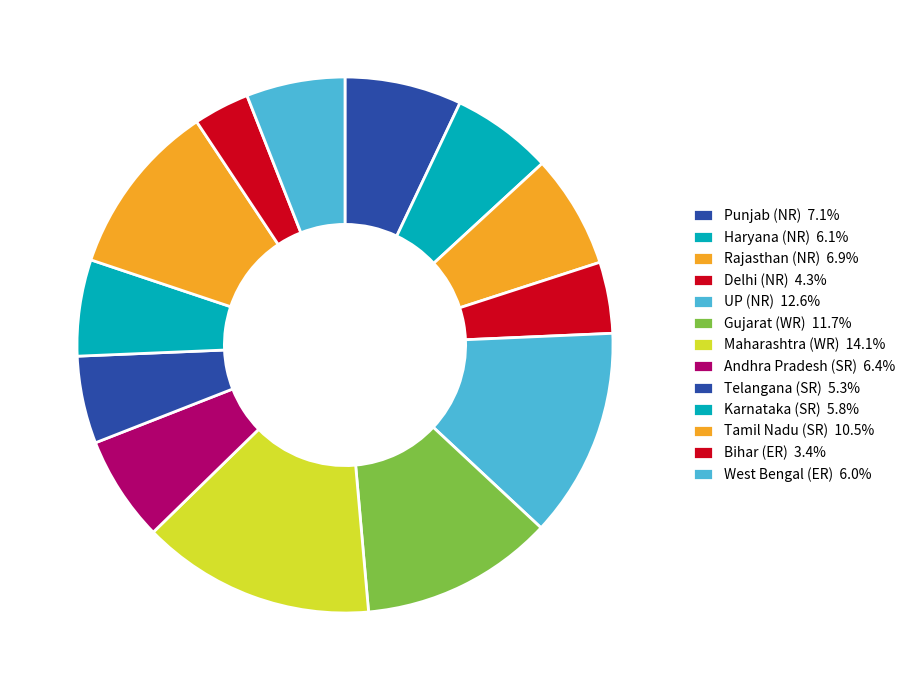

To the nearest percent, what is the difference between the largest and smallest slice percentages?

11%